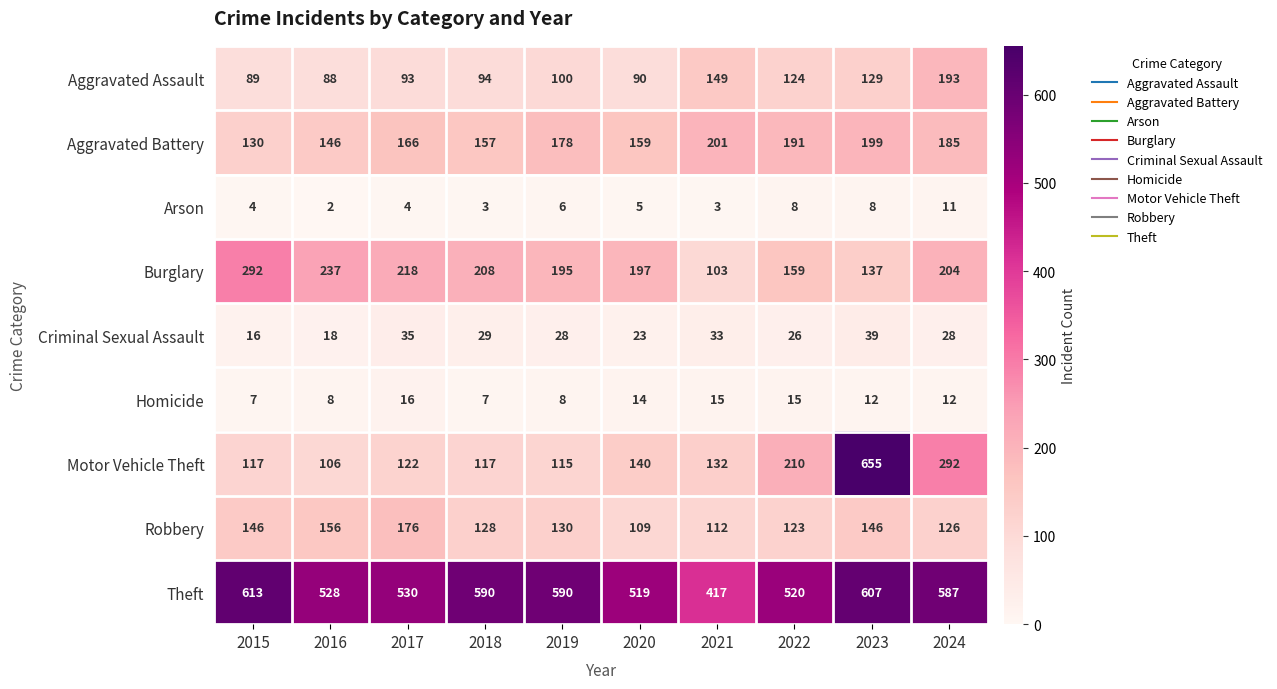

Between 2018 and 2024, which series saw the biggest shift?

Motor Vehicle Theft